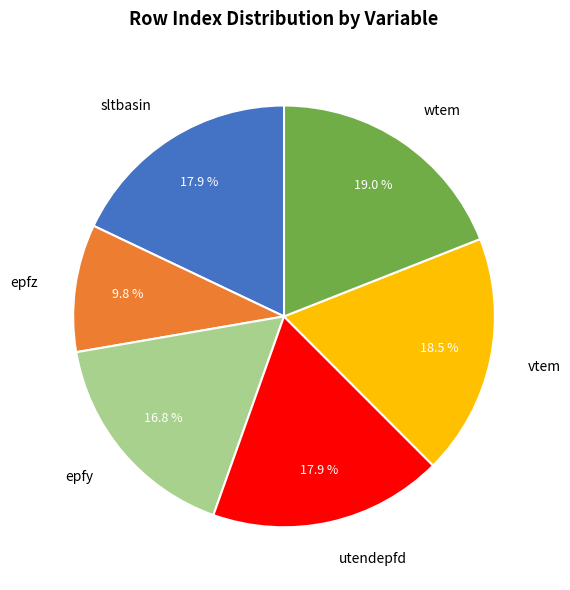

How many segments does this pie chart have?

6